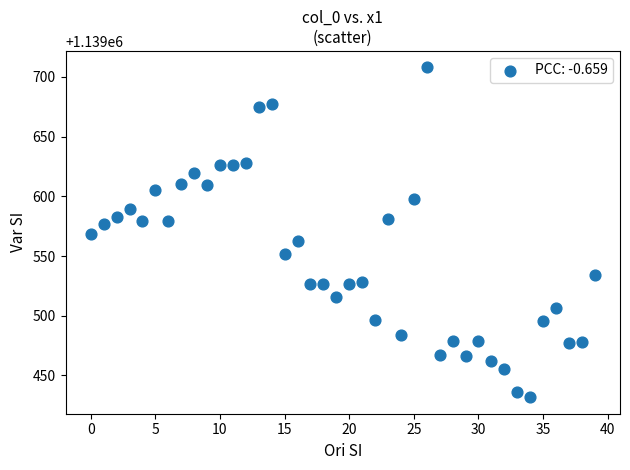

What is the range of Y values (max minus min)?

276.3